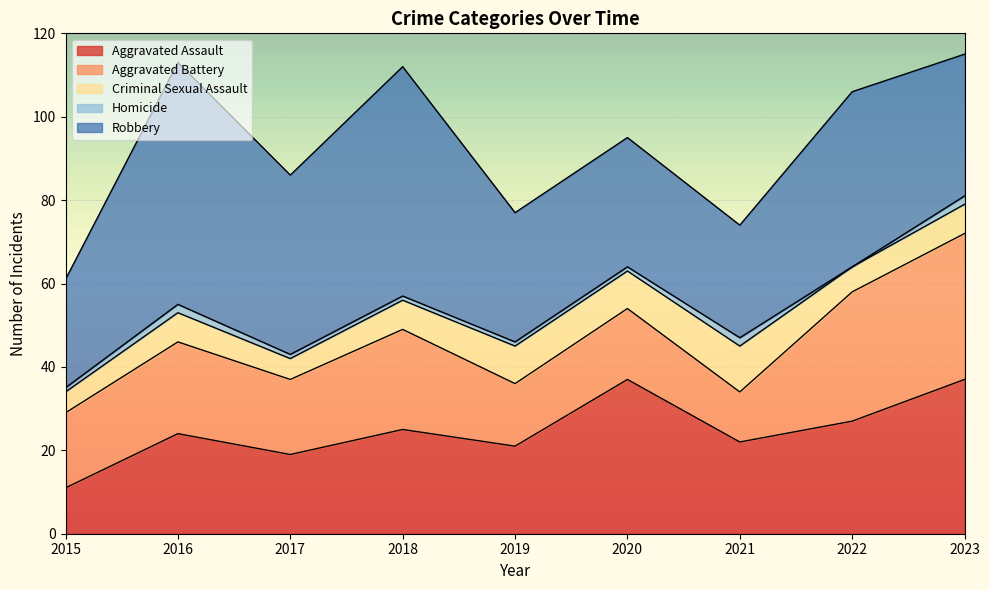

True or false: Criminal Sexual Assault has a value of 5 at 2015.

True